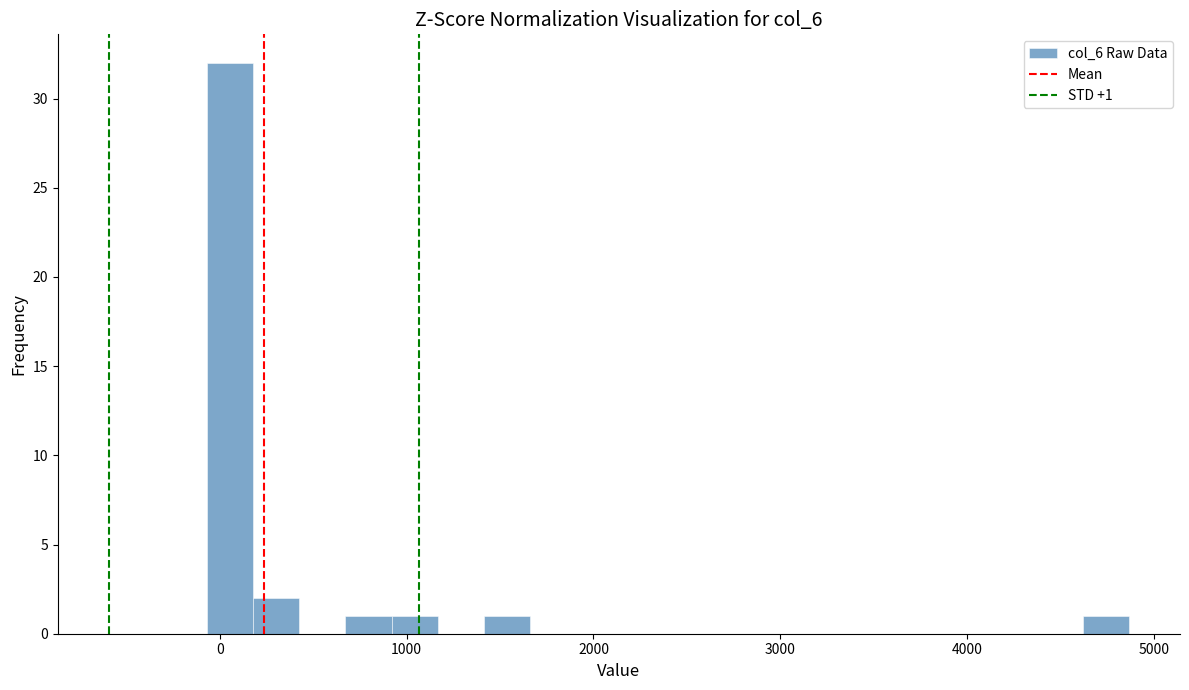

Around what value on the x-axis is the tallest bar? Give the approximate position of its centre, as read against the axis.

100